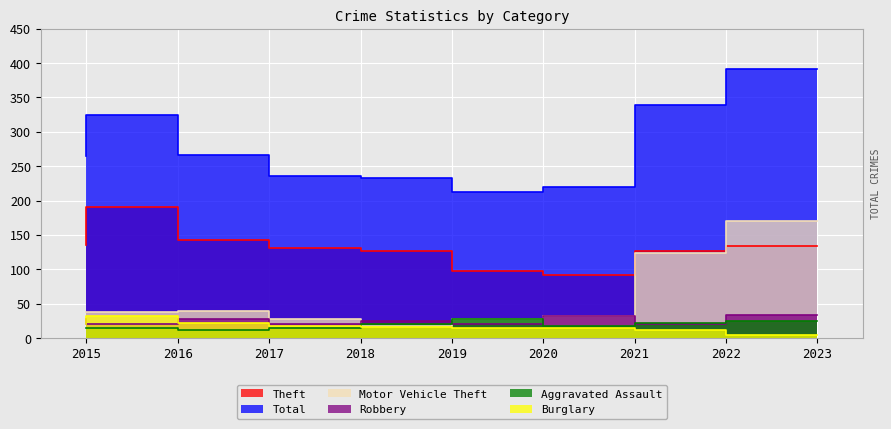

True or false: Burglary has more than 0 interior local peaks.

True